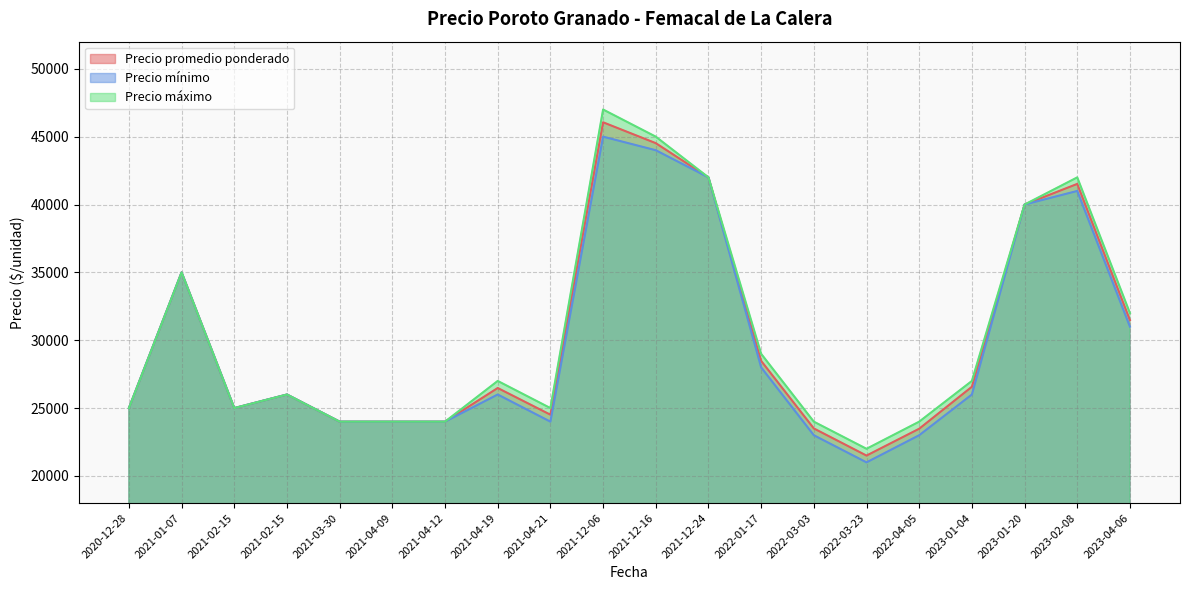

True or false: Precio mínimo and Precio promedio ponderado intersect in this chart.

False